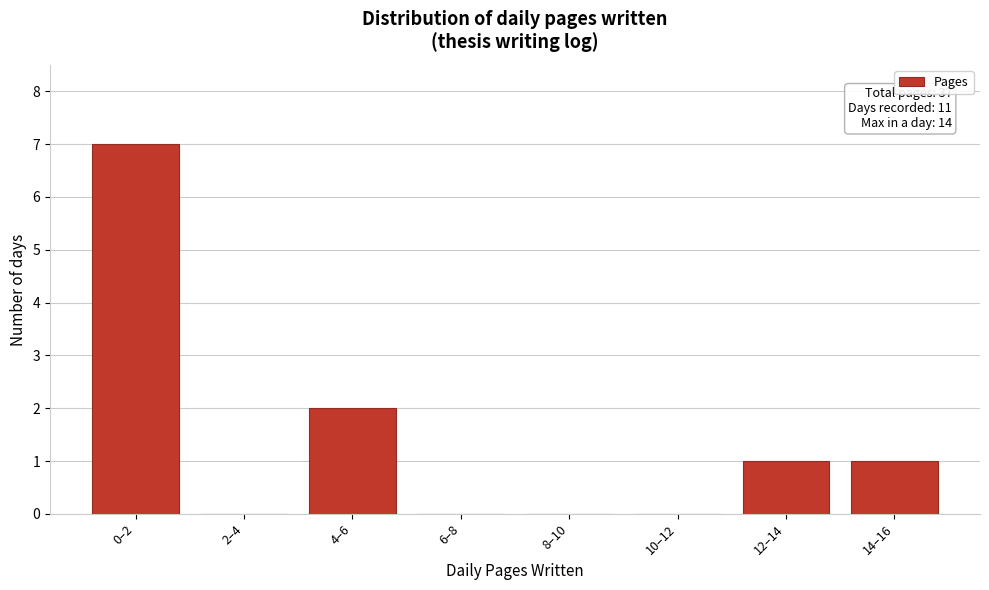

Reading left to right, extract all data points from this chart.

0–2=7	2–4=0	4–6=2	6–8=0	8–10=0	10–12=0	12–14=1	14–16=1